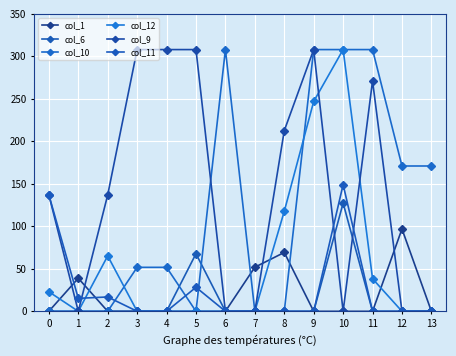

True or false: col_6 and col_11 cross at least once.

False